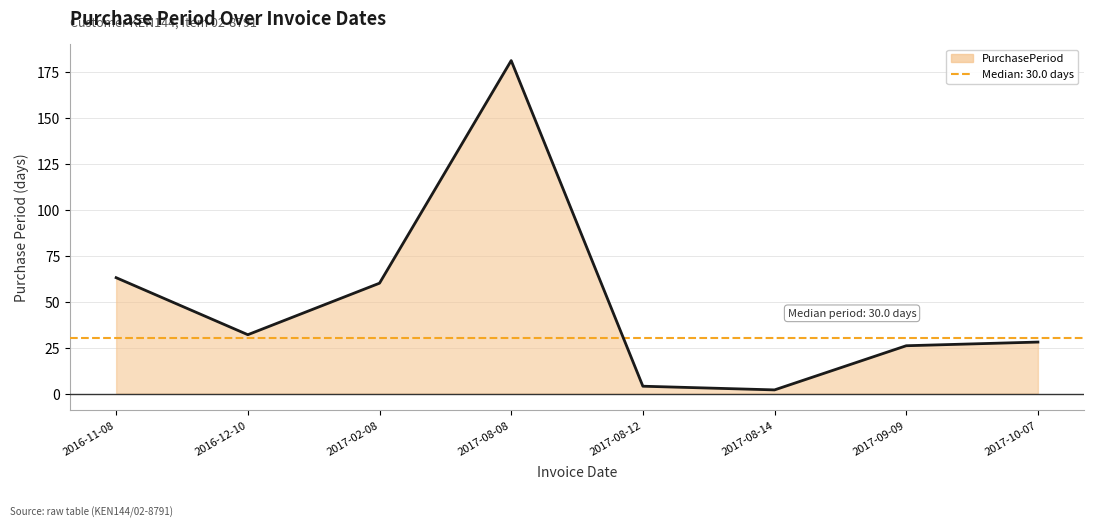

How many series are shown in this chart?

1